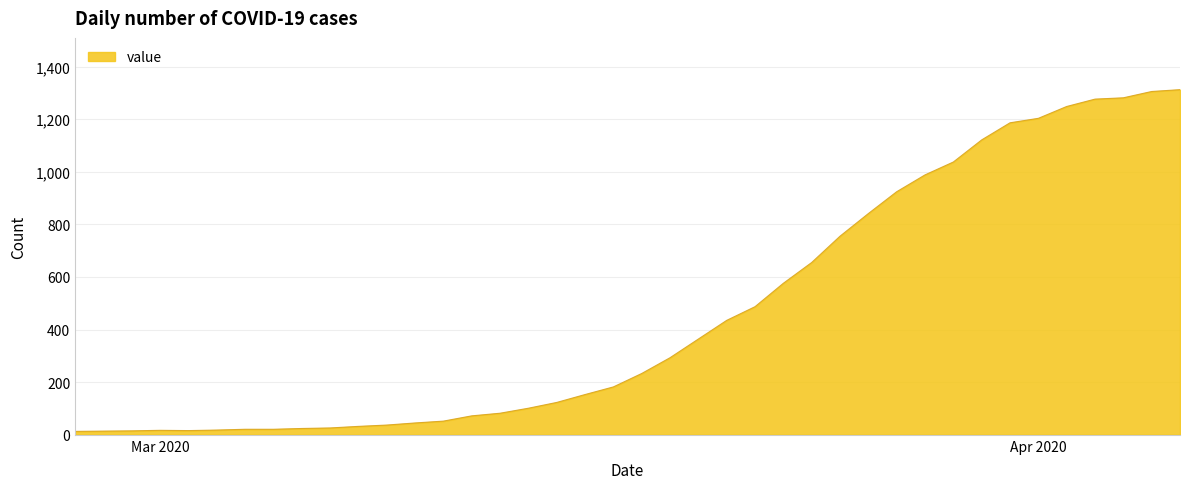

What is the difference between the maximum and minimum values?

1299